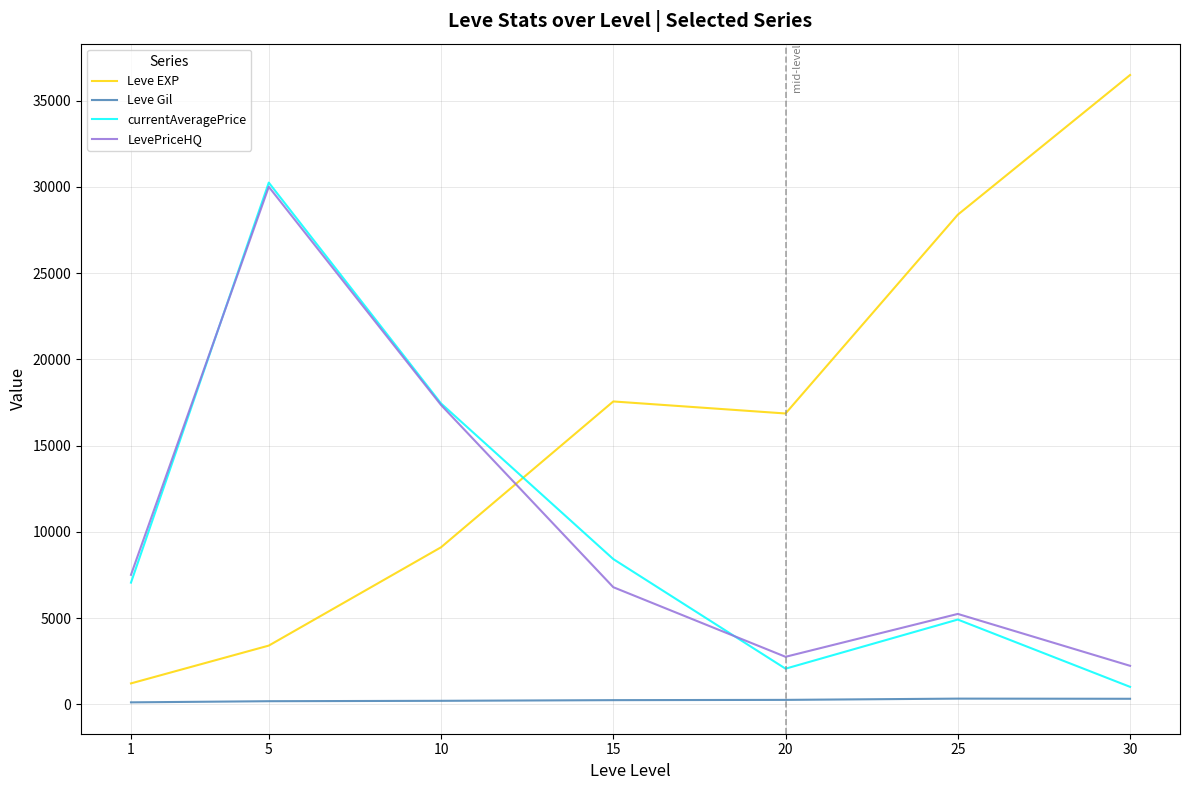

True or false: Leve EXP and currentAveragePrice cross at least once.

True